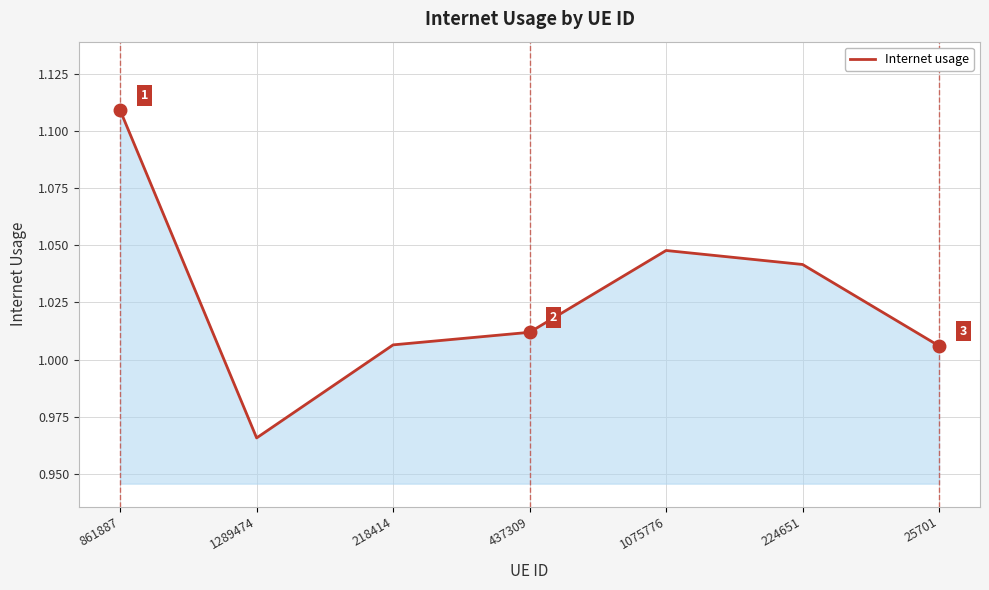

Where does the data first go above 1?

861887